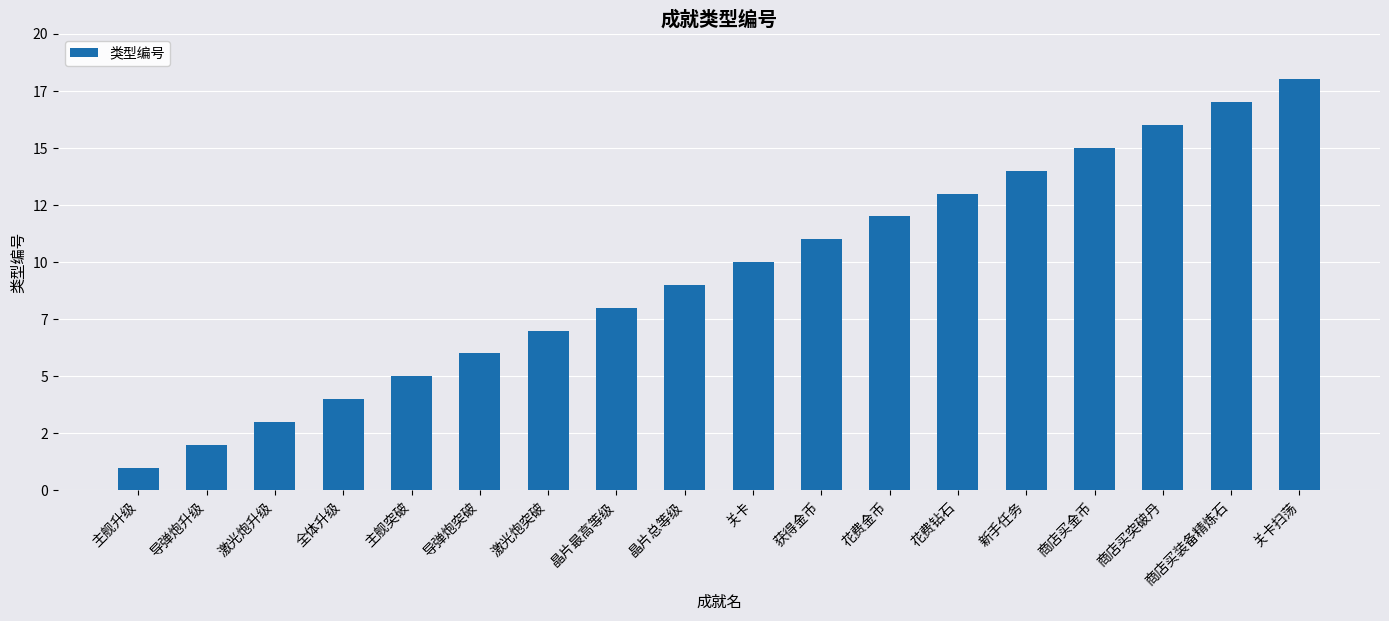

What is the value of the 14th bar from the left?

14